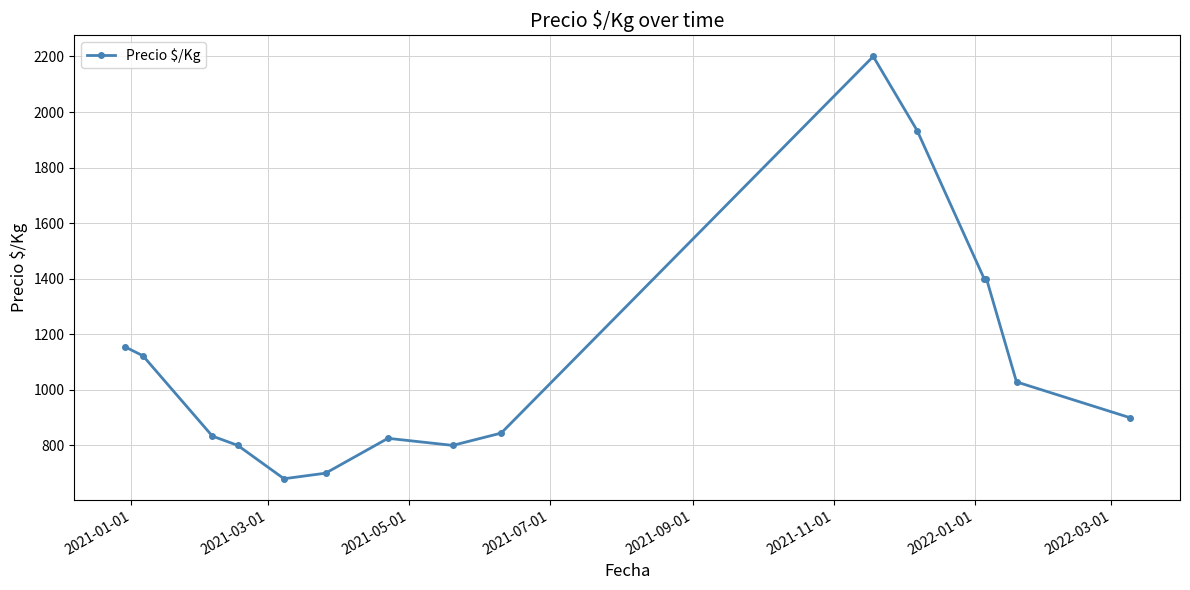

What is the value of the 6th point from the left?

700.0